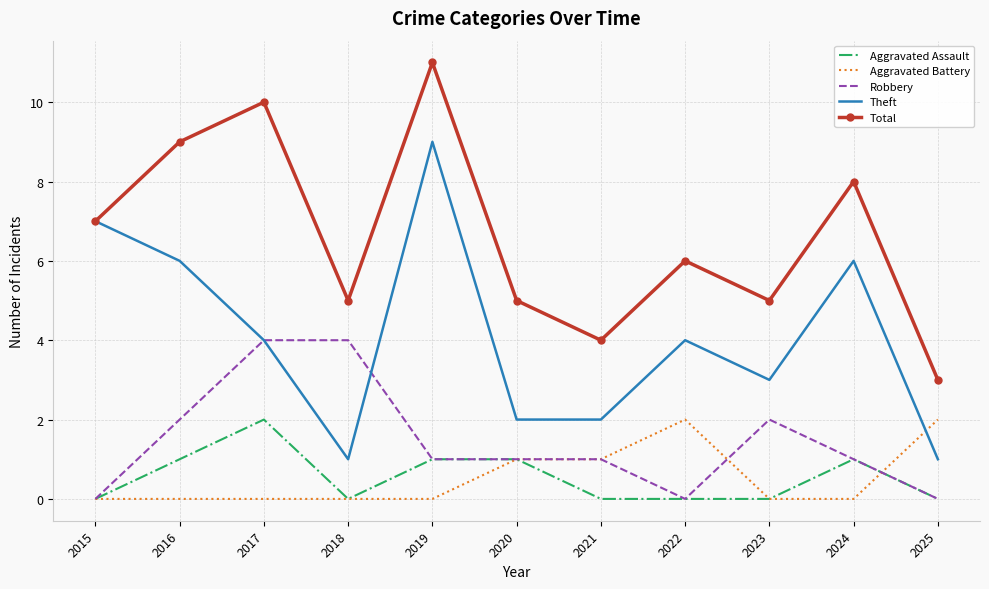

Read the Total value at 2025.

3